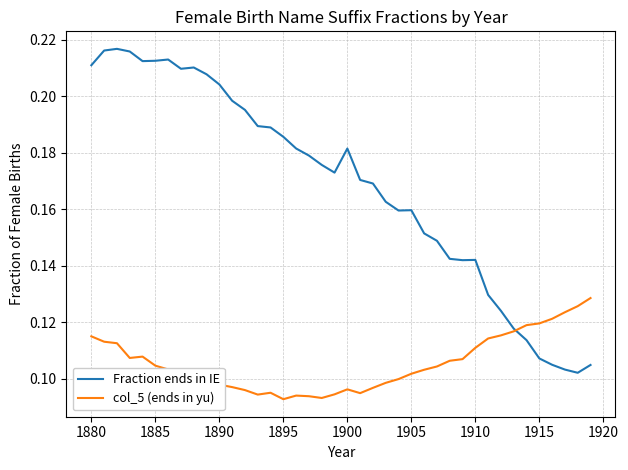

In col_5 (ends in yu), how many points are lower than both neighbors (excluding endpoints)?

5